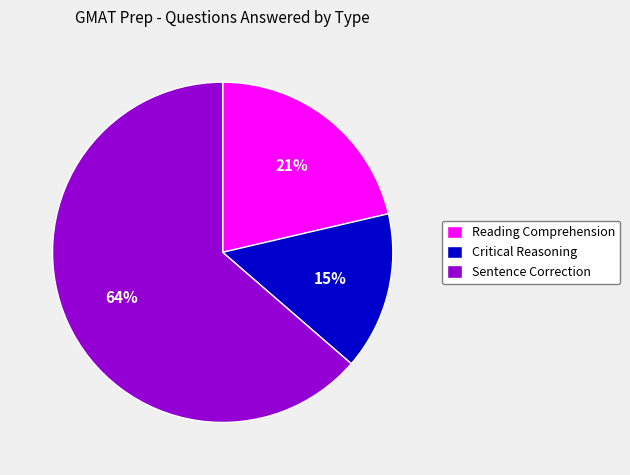

What is the largest slice in the pie chart?

Sentence Correction